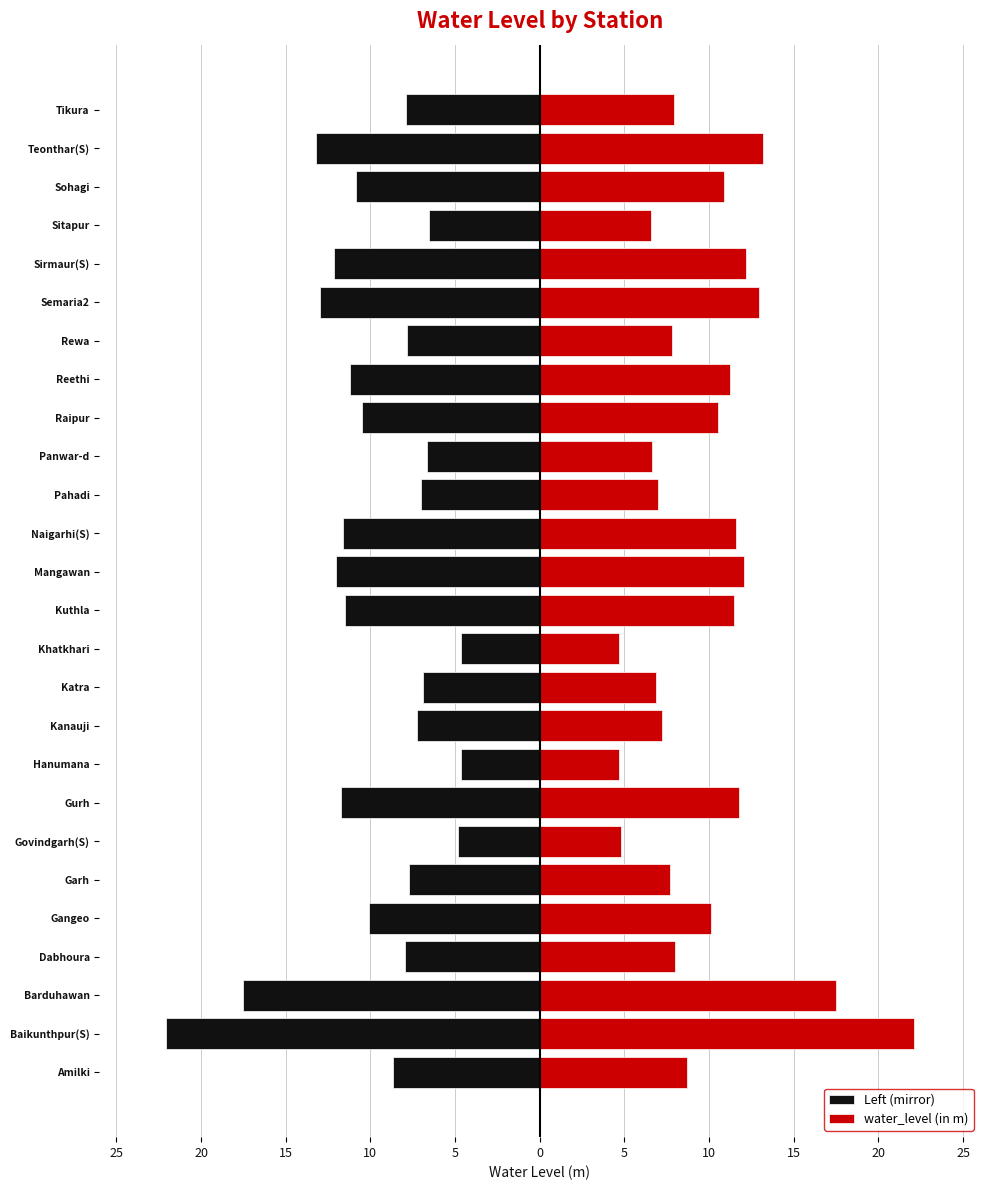

The water_level (in m) series shows 8.7 at Amilki. True or false?

True